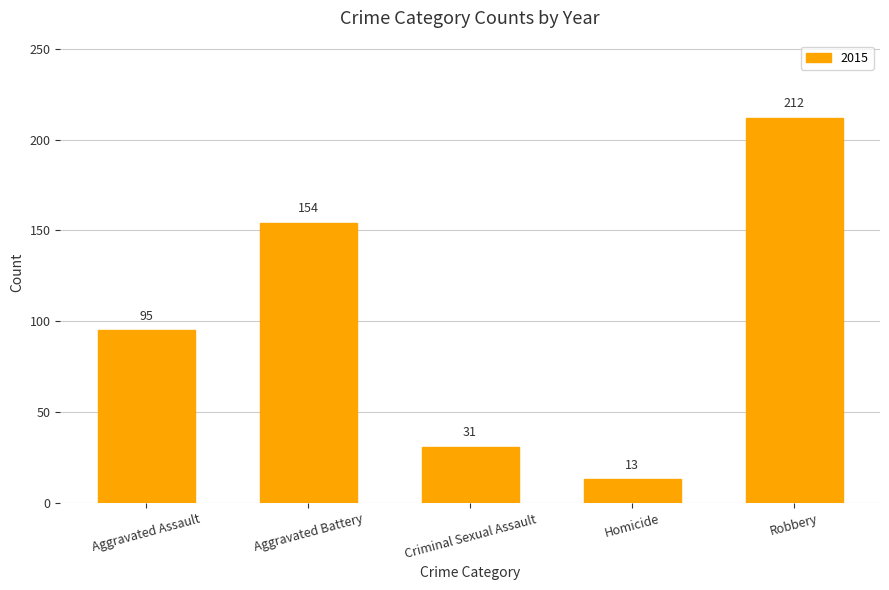

Which label corresponds to the smallest value in the chart?

Homicide